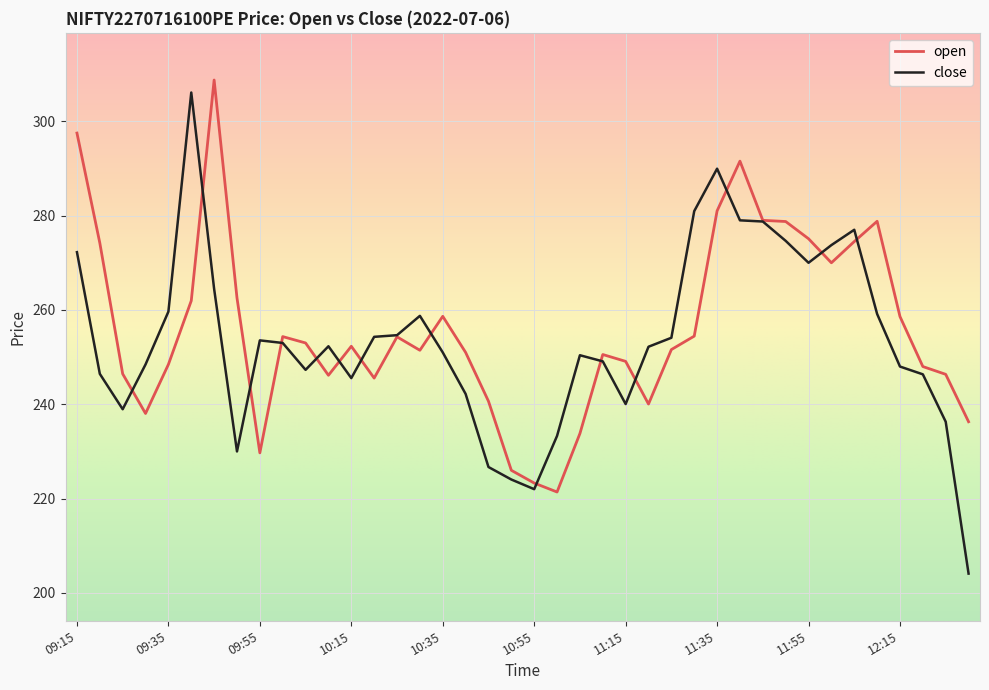

What is the highest value of the open series?

308.8